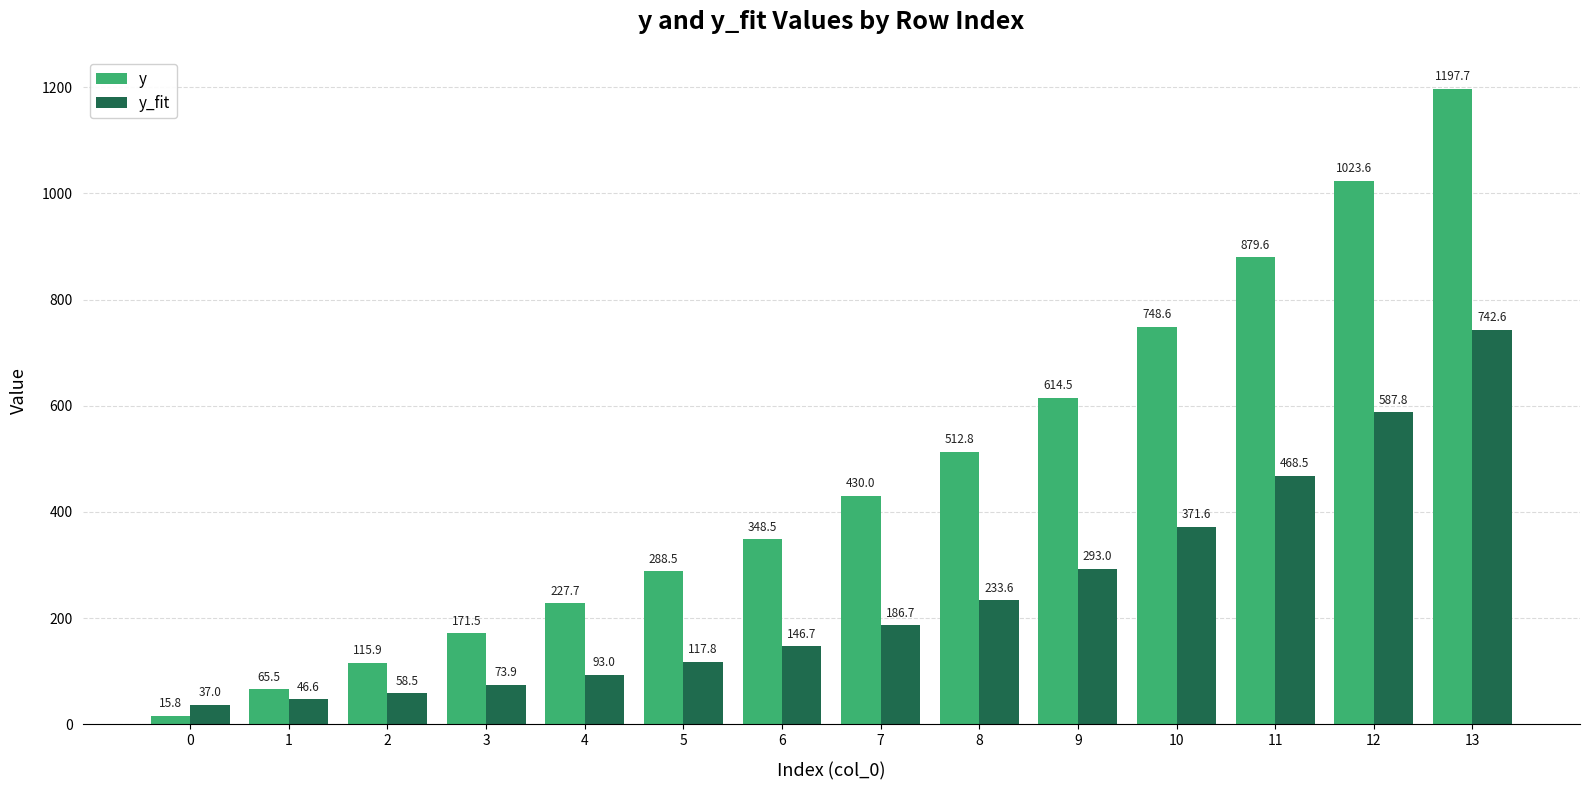

At how many categories does at least one series exceed 325?

8